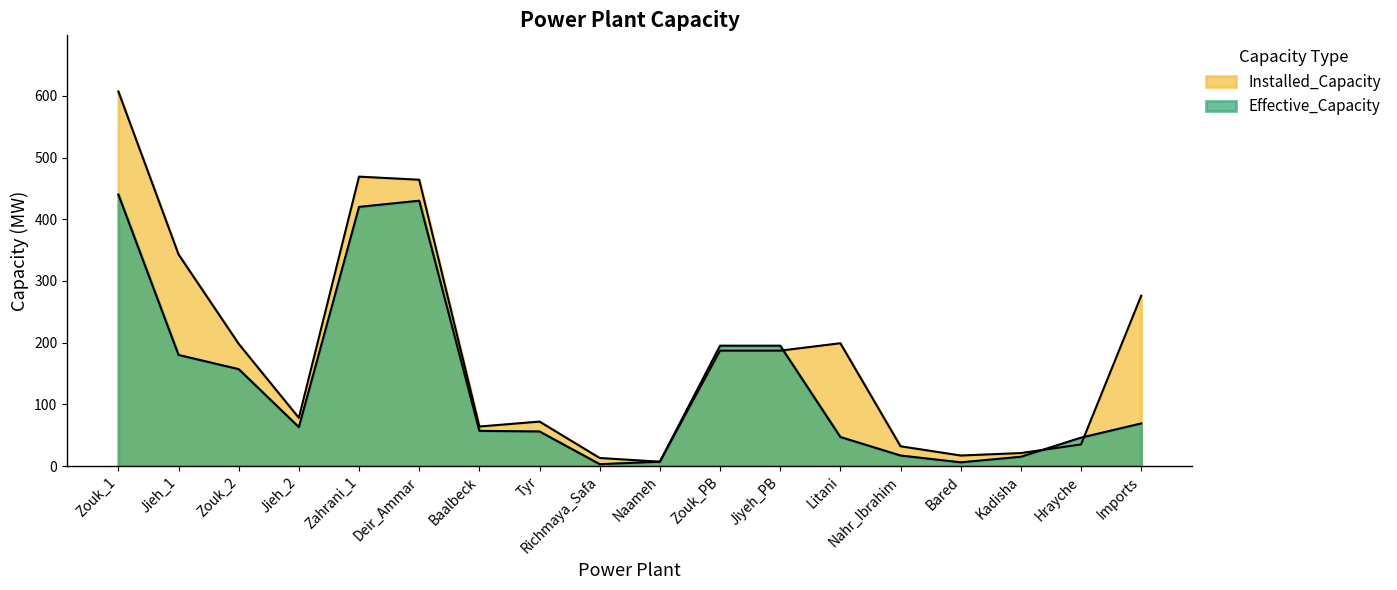

Where is the first local minimum for Installed_Capacity?

Jieh_2